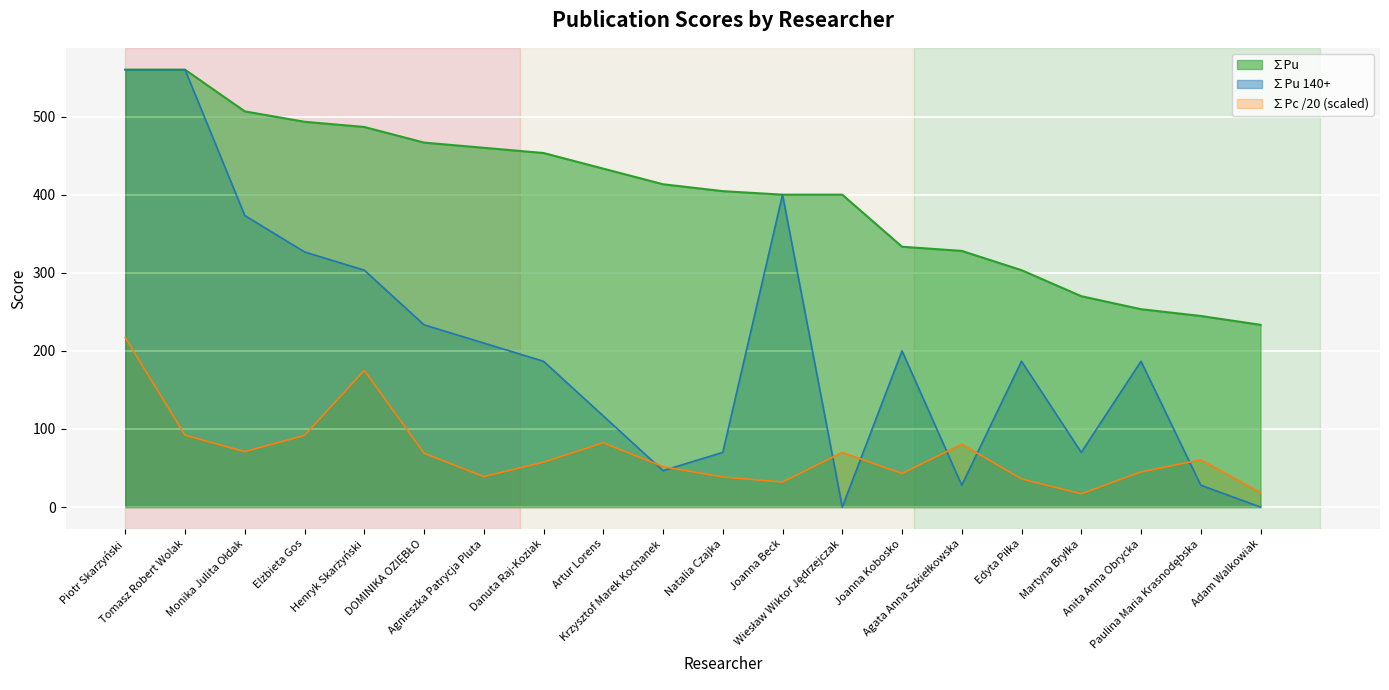

Reading left to right, list all the values displayed in this chart.

∑Pu: Piotr Skarżyński=560.0	Tomasz Robert Wolak=560.0	Monika Julita Ołdak=506.7	Elżbieta Gos=493.3	Henryk Skarżyński=486.7	DOMINIKA OZIĘBŁO=466.7	Agnieszka Patrycja Pluta=460.0	Danuta Raj-Koziak=453.3	Artur Lorens=433.3	Krzysztof Marek Kochanek=413.3	Natalia Czajka=404.5	Joanna Beck=400.0	Wiesław Wiktor Jędrzejczak=400.0	Joanna Kobosko=333.3	Agata Anna Szkiełkowska=328.0	Edyta Piłka=303.3	Martyna Bryłka=270.0	Anita Anna Obrycka=253.3	Paulina Maria Krasnodębska=244.7	Adam Walkowiak=233.3
∑Pu 140+: Piotr Skarżyński=560.0	Tomasz Robert Wolak=560.0	Monika Julita Ołdak=373.3	Elżbieta Gos=326.7	Henryk Skarżyński=303.3	DOMINIKA OZIĘBŁO=233.3	Agnieszka Patrycja Pluta=210.0	Danuta Raj-Koziak=186.7	Artur Lorens=116.7	Krzysztof Marek Kochanek=46.7	Natalia Czajka=70.0	Joanna Beck=400.0	Wiesław Wiktor Jędrzejczak=0.0	Joanna Kobosko=200.0	Agata Anna Szkiełkowska=28.0	Edyta Piłka=186.7	Martyna Bryłka=70.0	Anita Anna Obrycka=186.7	Paulina Maria Krasnodębska=28.0	Adam Walkowiak=0.0
∑Pc: Piotr Skarżyński=217.0	Tomasz Robert Wolak=92.0	Monika Julita Ołdak=71.0	Elżbieta Gos=91.8	Henryk Skarżyński=175.0	DOMINIKA OZIĘBŁO=69.0	Agnieszka Patrycja Pluta=39.0	Danuta Raj-Koziak=57.5	Artur Lorens=82.2	Krzysztof Marek Kochanek=51.8	Natalia Czajka=38.5	Joanna Beck=32.0	Wiesław Wiktor Jędrzejczak=70.0	Joanna Kobosko=43.0	Agata Anna Szkiełkowska=80.5	Edyta Piłka=36.0	Martyna Bryłka=17.0	Anita Anna Obrycka=45.0	Paulina Maria Krasnodębska=60.5	Adam Walkowiak=18.5